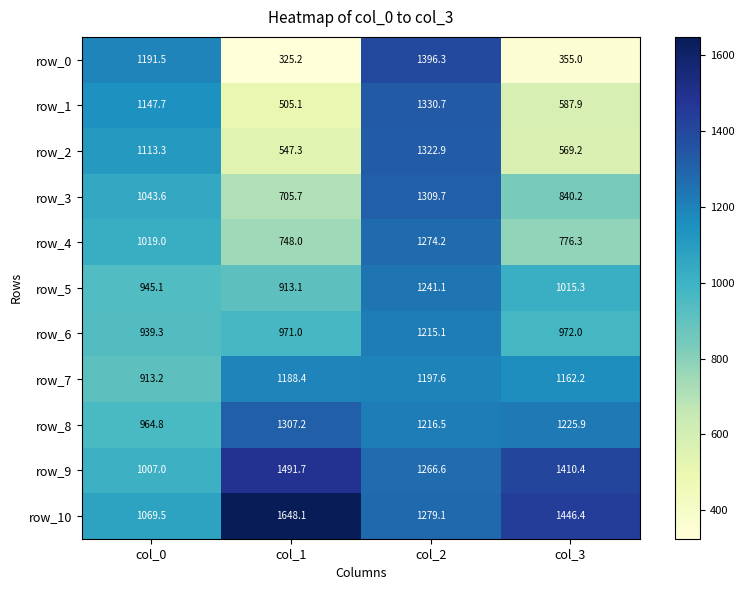

List the series in order of their peak value, highest first.

row_10, row_9, row_0, row_1, row_2, row_3, row_8, row_4, row_5, row_6, row_7